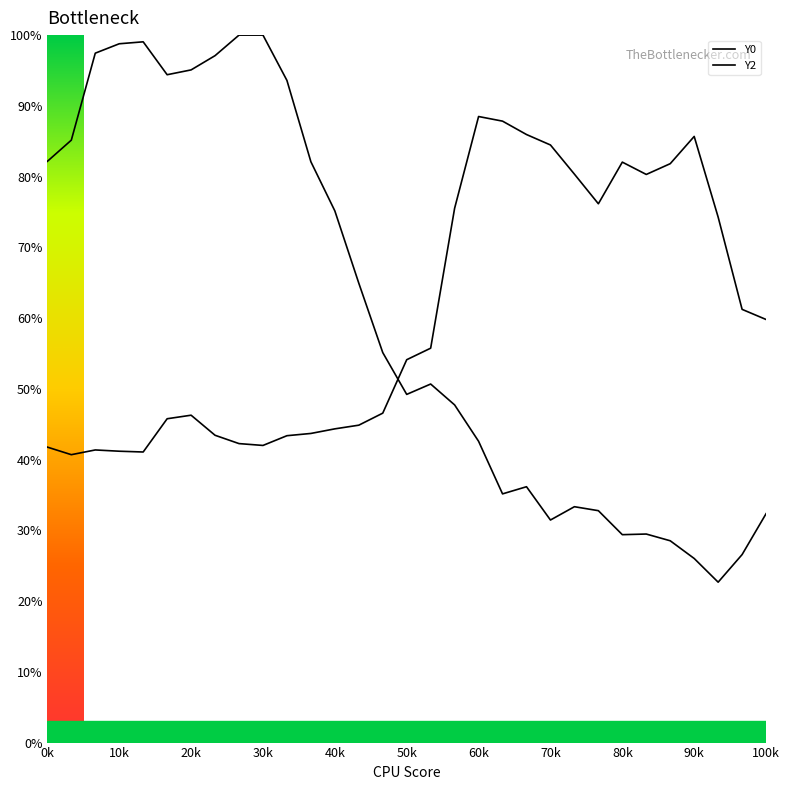

List the series in order of their peak value, lowest first.

Y2, Y0